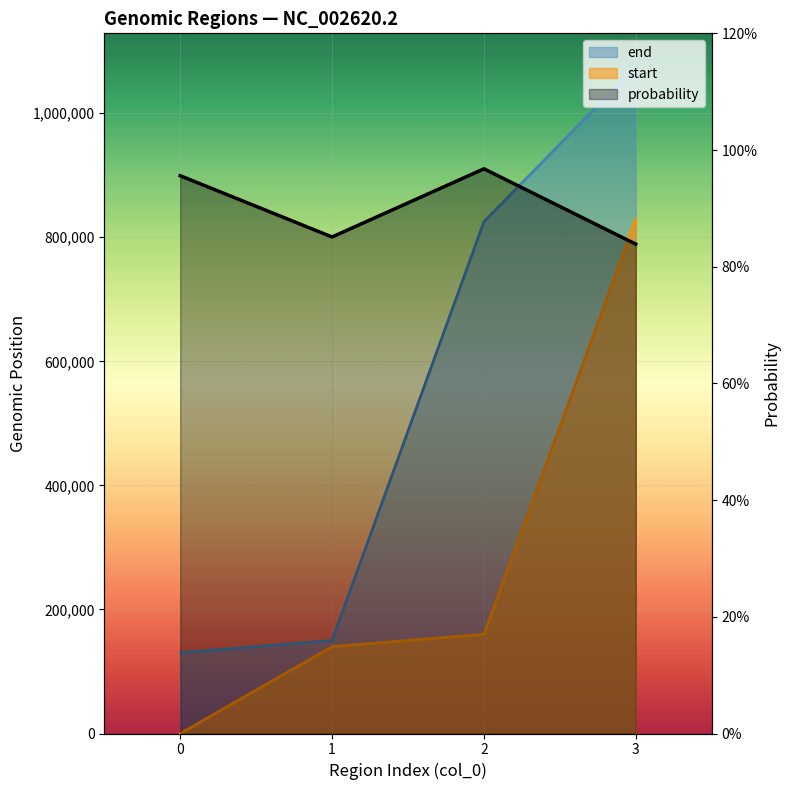

At 1, list the series in order from largest to smallest.

end, start, probability